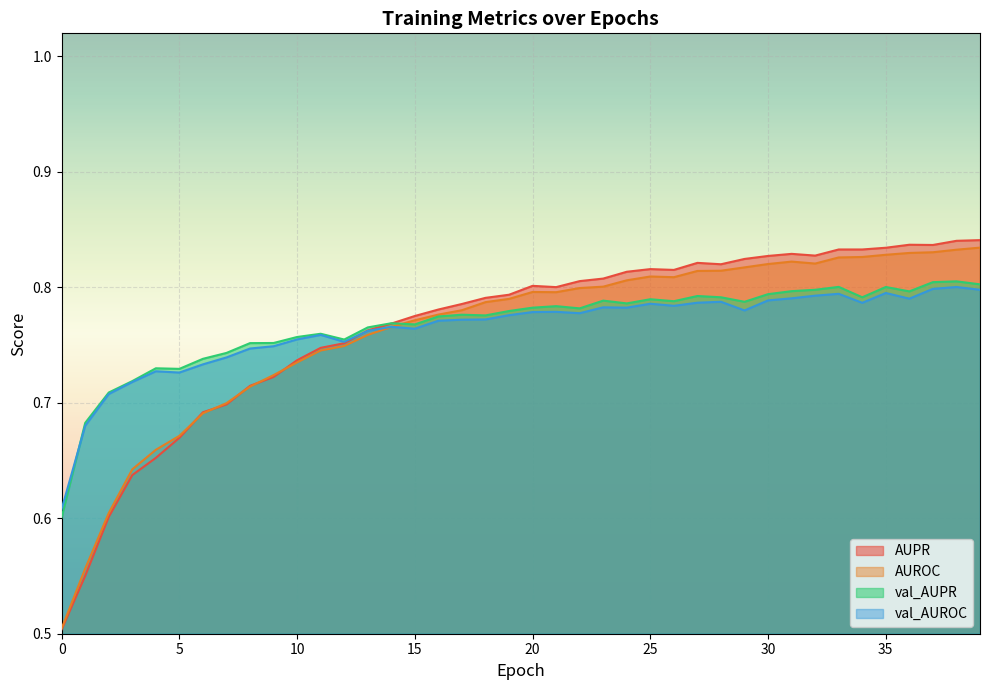

Reading left to right, extract all data points from this chart.

AUPR: 0.5	0.6	0.6	0.6	0.7	0.7	0.7	0.7	0.7	0.7	0.7	0.7	0.8	0.8	0.8	0.8	0.8	0.8	0.8	0.8	0.8	0.8	0.8	0.8	0.8	0.8	0.8	0.8	0.8	0.8	0.8	0.8	0.8	0.8	0.8	0.8	0.8	0.8	0.8	0.8
AUROC: 0.5	0.6	0.6	0.6	0.7	0.7	0.7	0.7	0.7	0.7	0.7	0.7	0.7	0.8	0.8	0.8	0.8	0.8	0.8	0.8	0.8	0.8	0.8	0.8	0.8	0.8	0.8	0.8	0.8	0.8	0.8	0.8	0.8	0.8	0.8	0.8	0.8	0.8	0.8	0.8
val_AUPR: 0.6	0.7	0.7	0.7	0.7	0.7	0.7	0.7	0.8	0.8	0.8	0.8	0.8	0.8	0.8	0.8	0.8	0.8	0.8	0.8	0.8	0.8	0.8	0.8	0.8	0.8	0.8	0.8	0.8	0.8	0.8	0.8	0.8	0.8	0.8	0.8	0.8	0.8	0.8	0.8
val_AUROC: 0.6	0.7	0.7	0.7	0.7	0.7	0.7	0.7	0.7	0.7	0.8	0.8	0.8	0.8	0.8	0.8	0.8	0.8	0.8	0.8	0.8	0.8	0.8	0.8	0.8	0.8	0.8	0.8	0.8	0.8	0.8	0.8	0.8	0.8	0.8	0.8	0.8	0.8	0.8	0.8